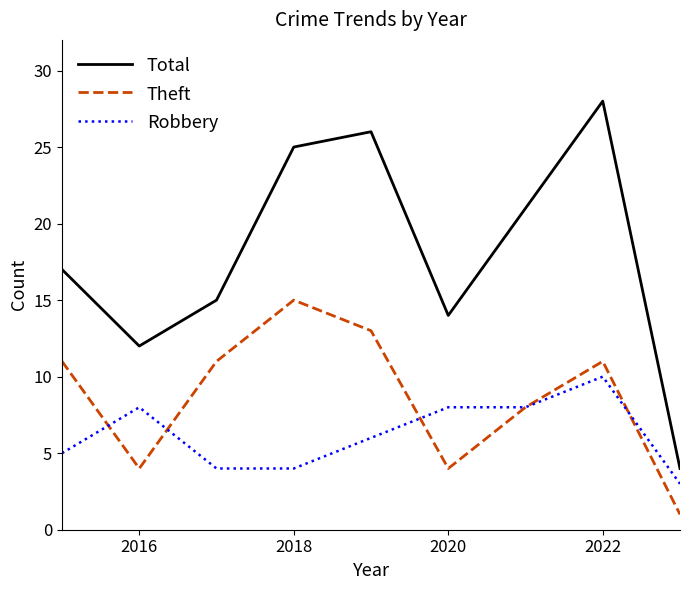

Rank the series by their average value, from highest to lowest.

Total, Theft, Robbery